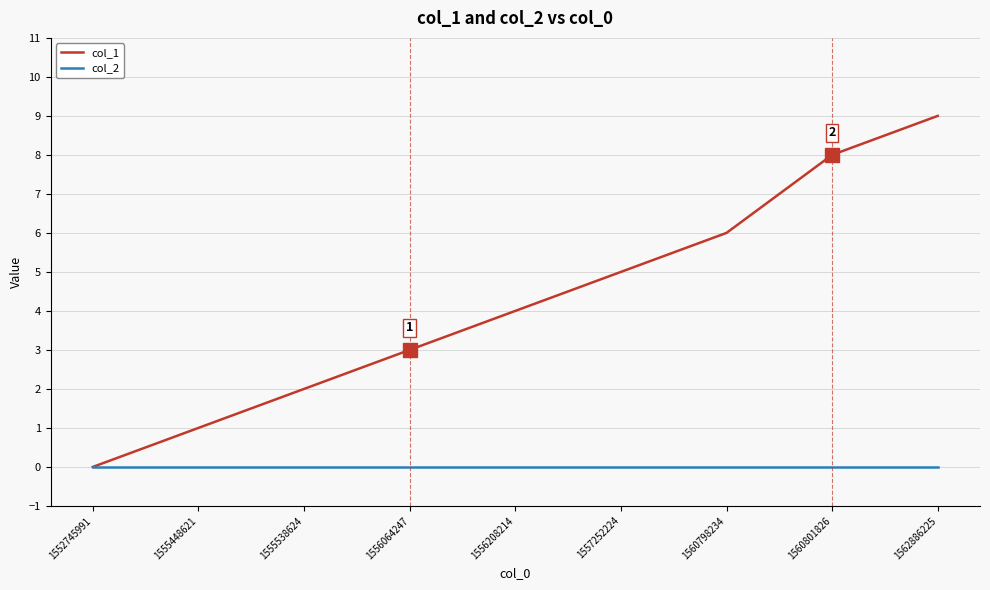

What is the sum of the col_1 values at 1562886225 and 1555538624?

11